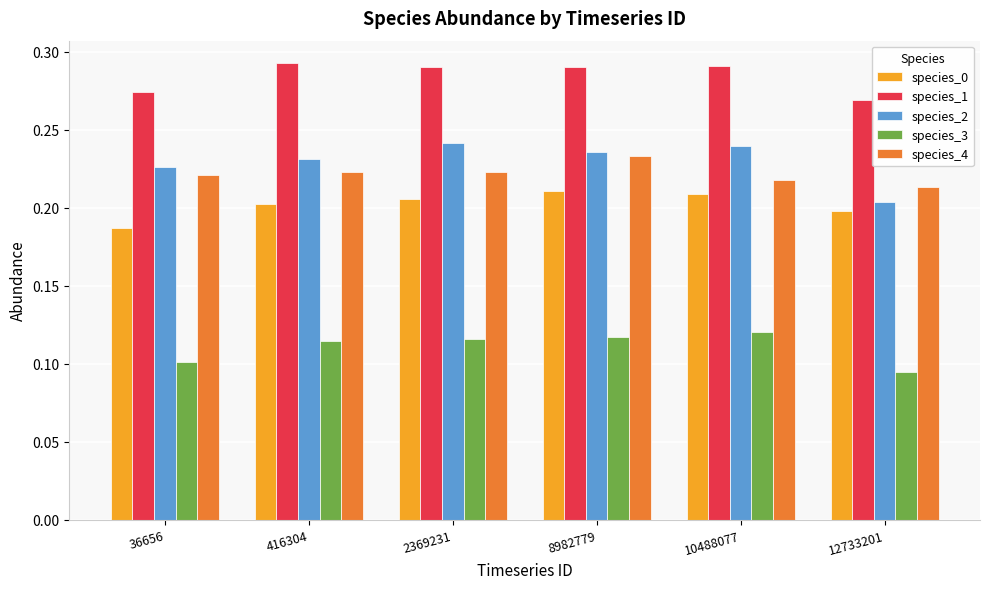

How many groups of bars are there?

6